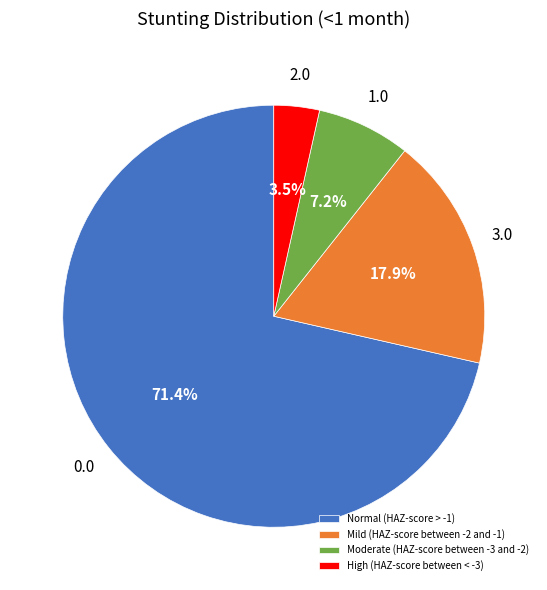

Rank the categories by value from lowest to highest.

High (HAZ-score between < -3), Moderate (HAZ-score between -3 and -2), Mild (HAZ-score between -2 and -1), Normal (HAZ-score > -1)